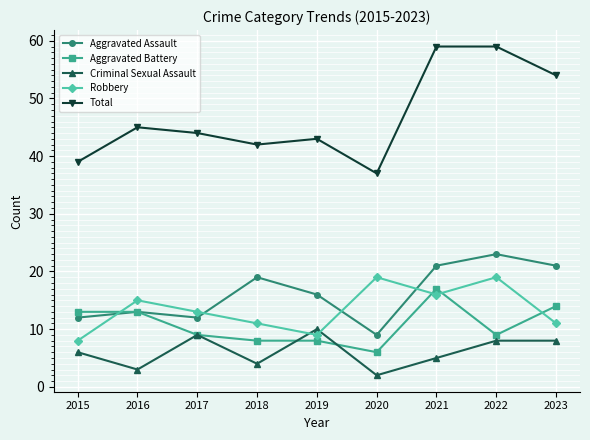

The Aggravated Assault series shows 23 at 2022. True or false?

True